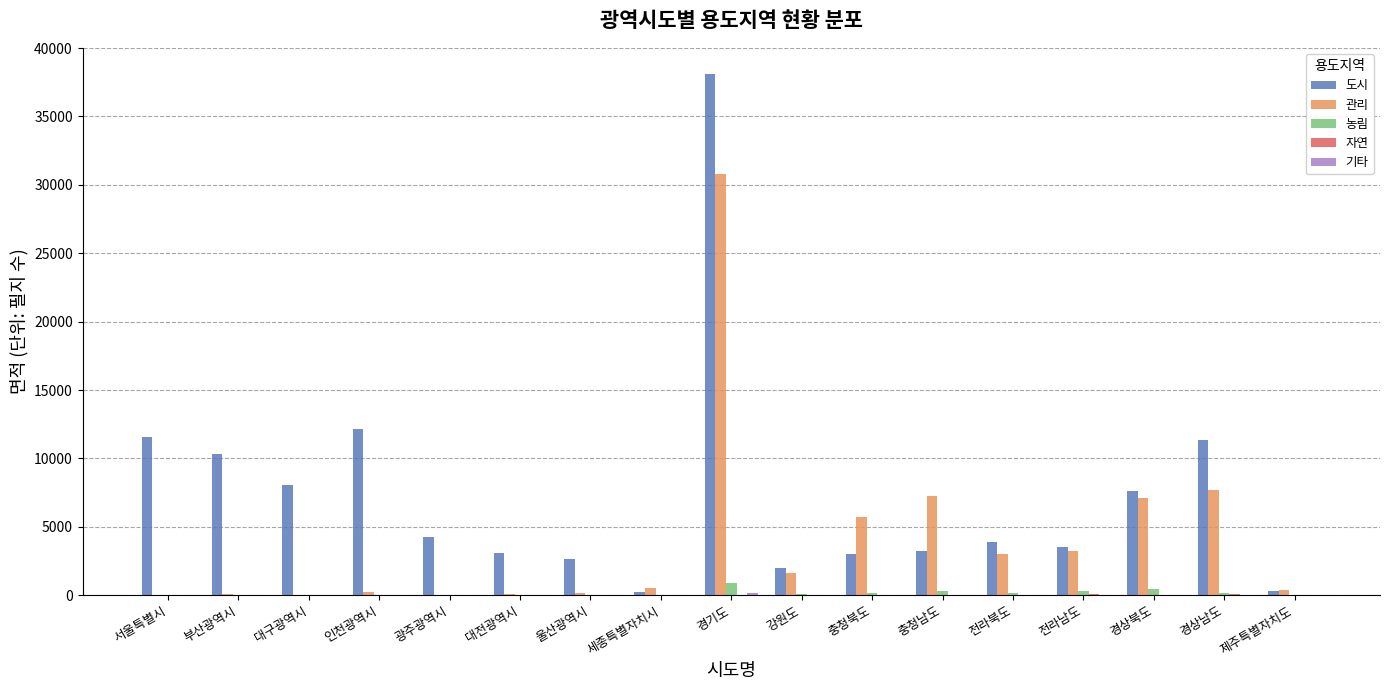

Count the number of data series in this chart.

5